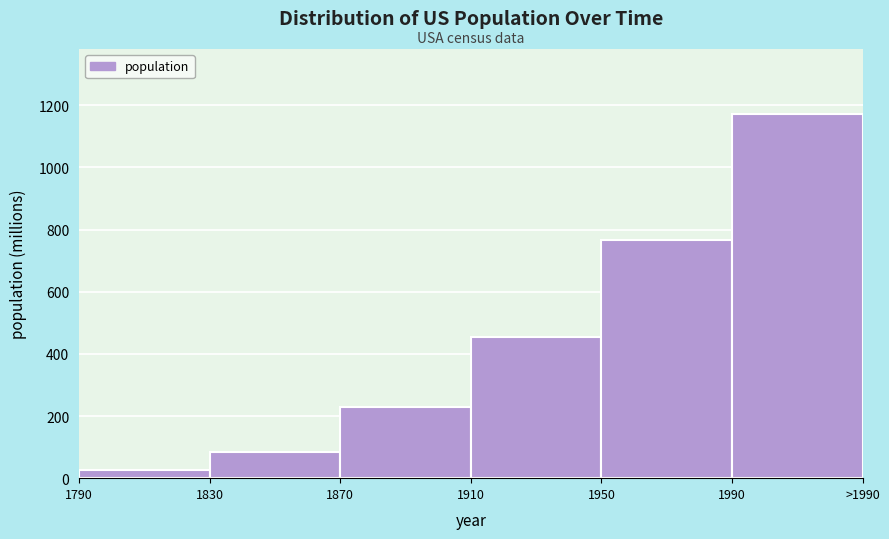

Reading left to right, what are all the values shown in this chart?

26.1	84.6	228.6	453.5	765.2	1170.6